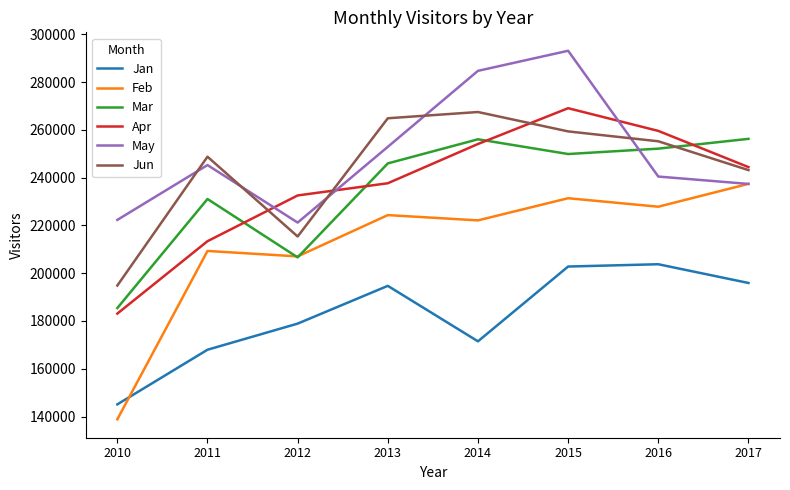

What is the difference between the highest and lowest values at 2010?

83456